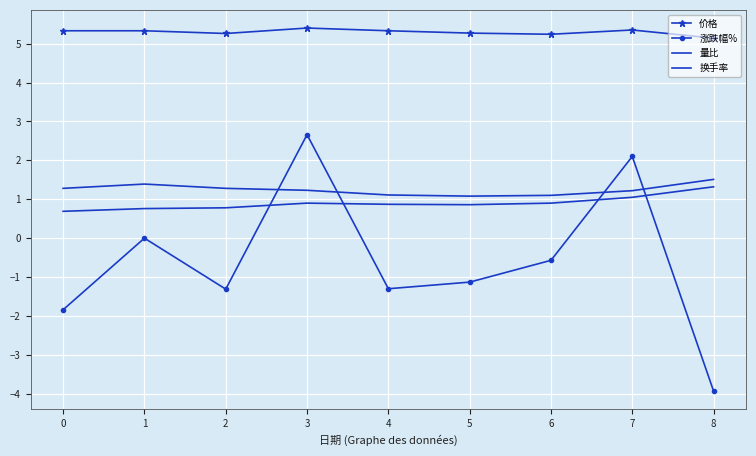

Count the number of categories in the chart.

9